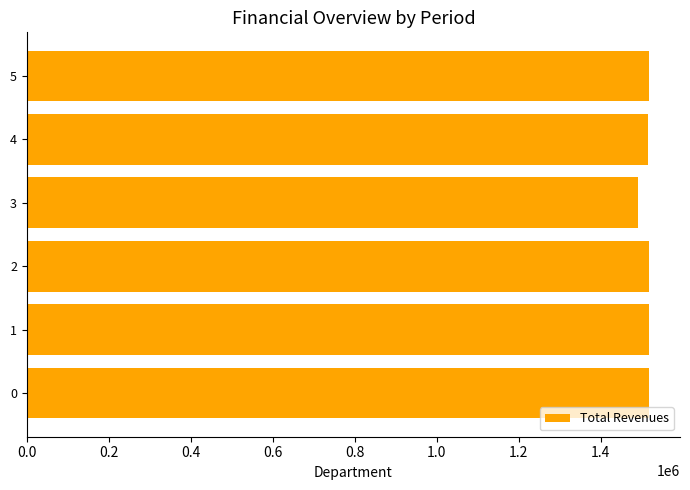

Approximately how many times larger is the value at 1 compared to 5?

1.0